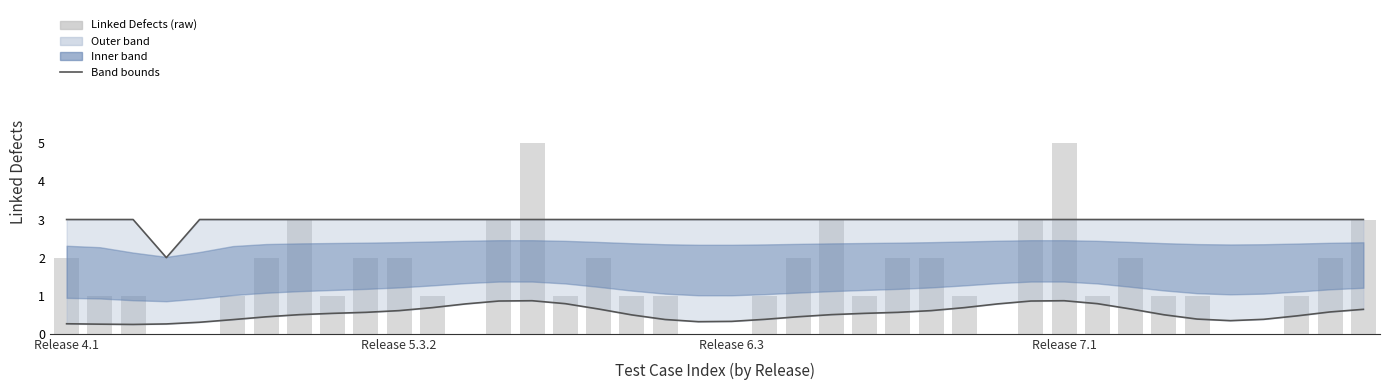

How many data points in Linked Defects (raw) are above 1?

17